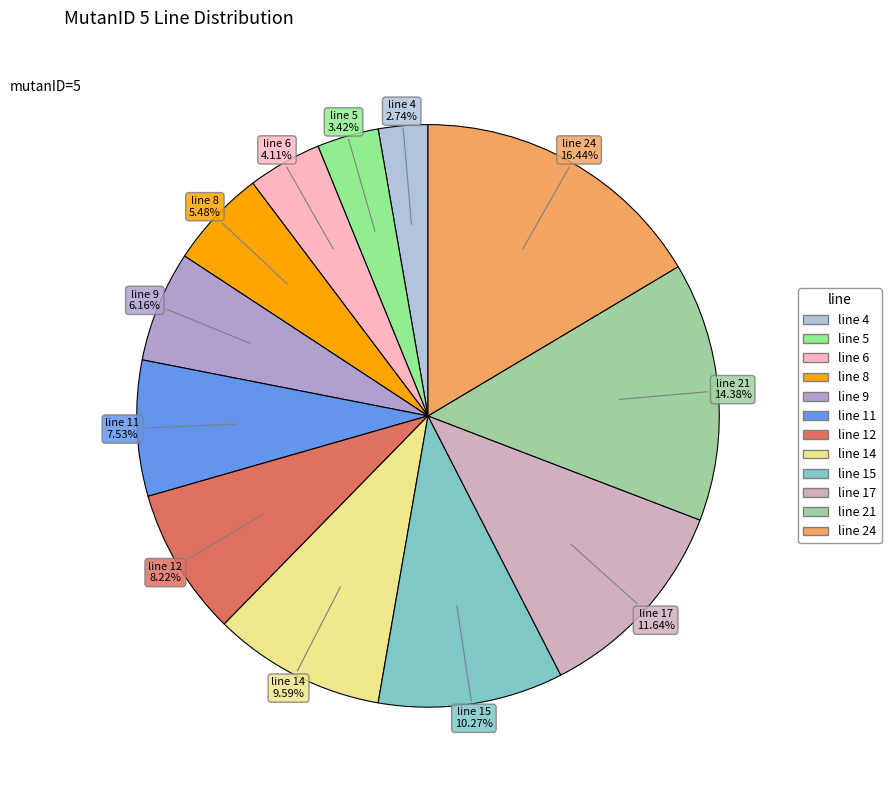

Is there any slice that represents more than half of the pie?

No